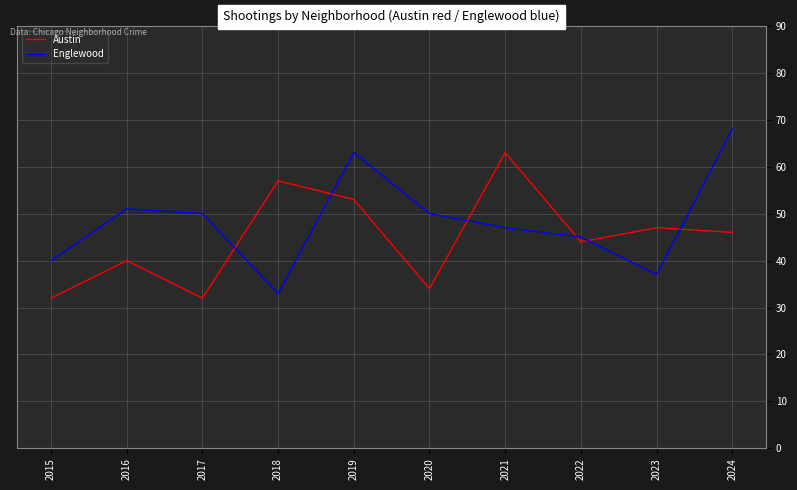

Is the value of Austin at 2018 greater than the value of Englewood at 2016?

Yes